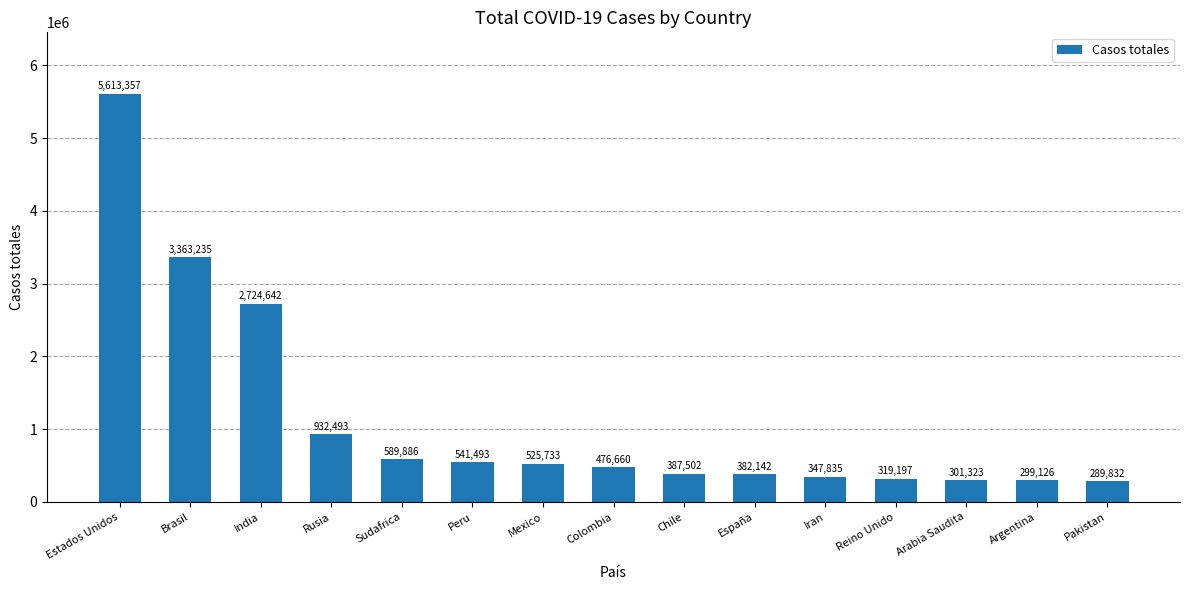

At which category does the chart reach its peak across all series?

Estados Unidos